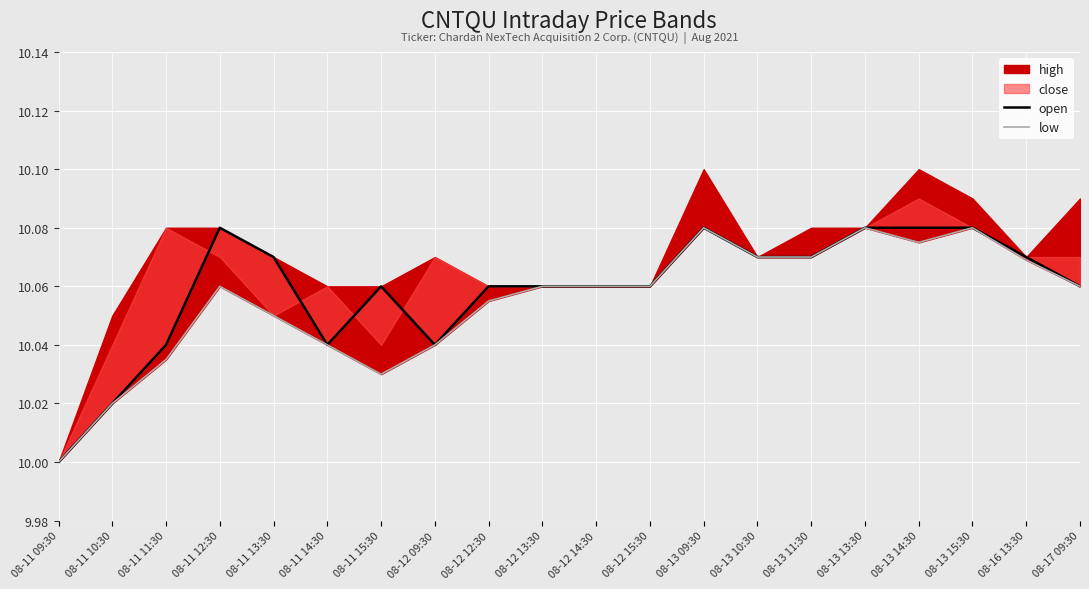

How many data points in open are above 10?

19